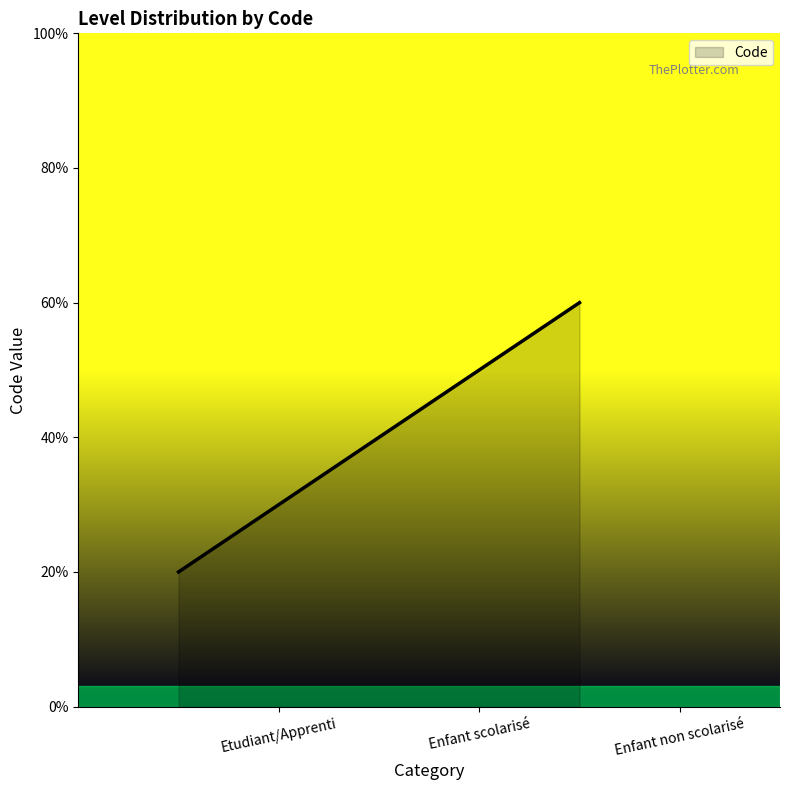

Is this an area chart (filled region under the line)?

Yes